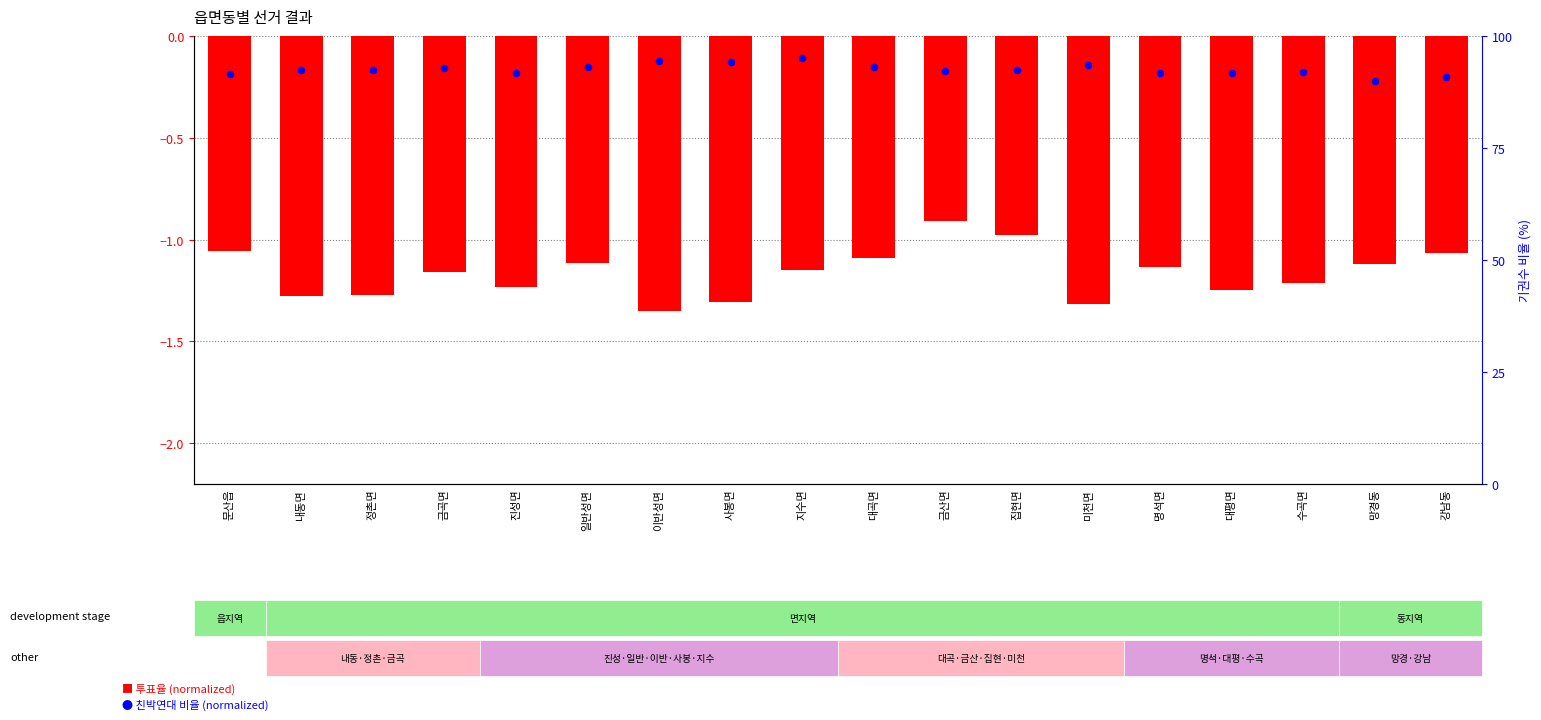

Is the value of 투표율 (normalized) at 수곡면 greater than the value of 친박연대 비율 (normalized) at 금곡면?

No